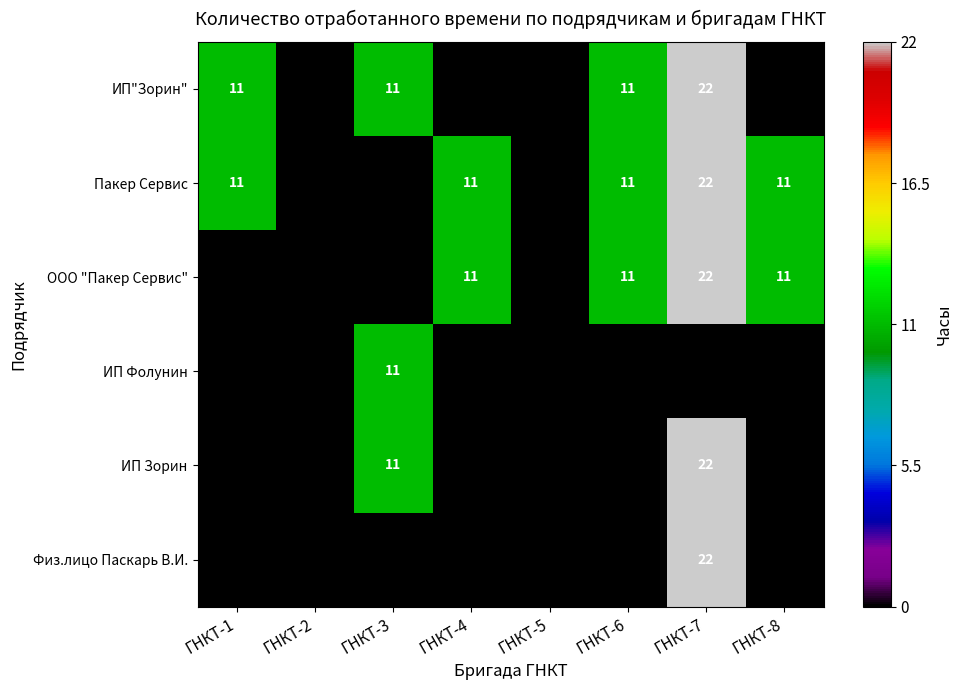

The Пакер Сервис series shows 16 at ГНКТ-4. True or false?

False